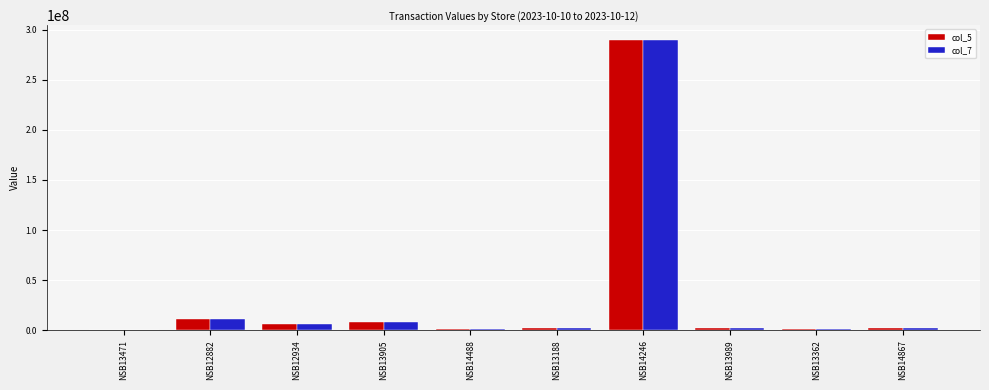

Which category has the highest value in the col_7 series?

NSB14246